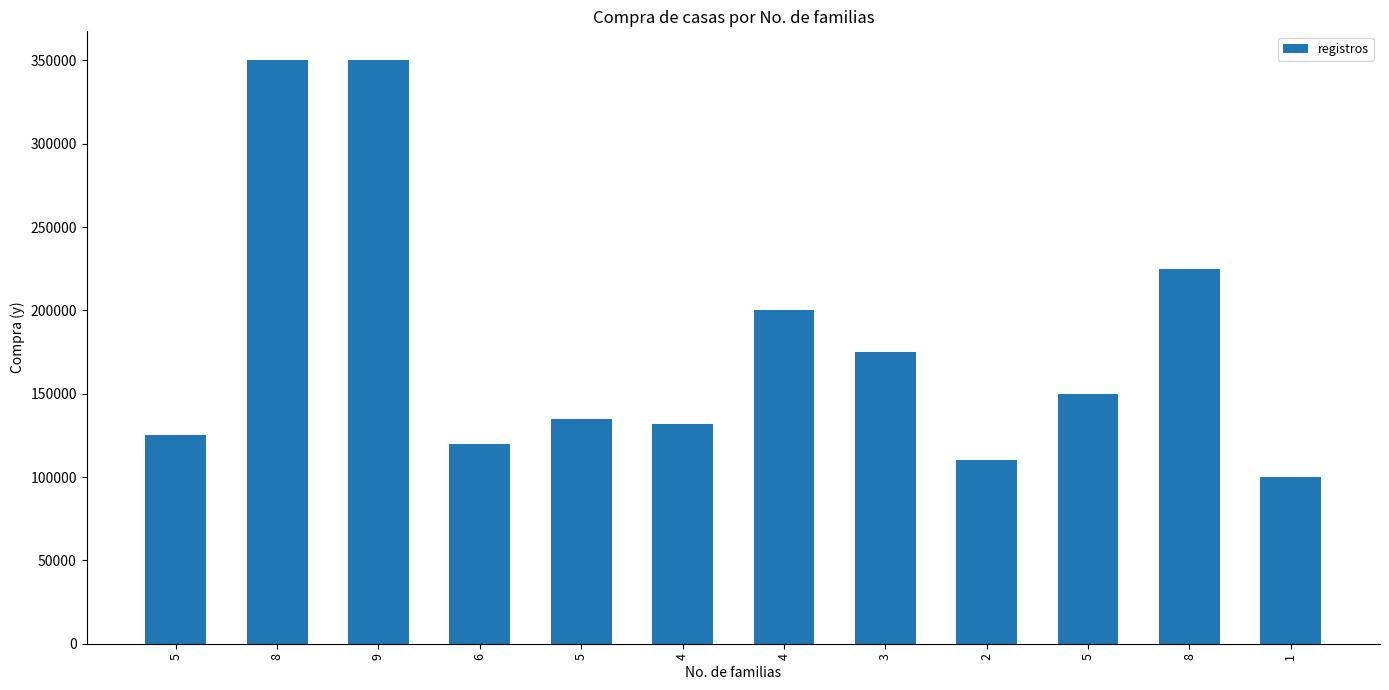

What is the sum of the values at 8 and 5?

375000